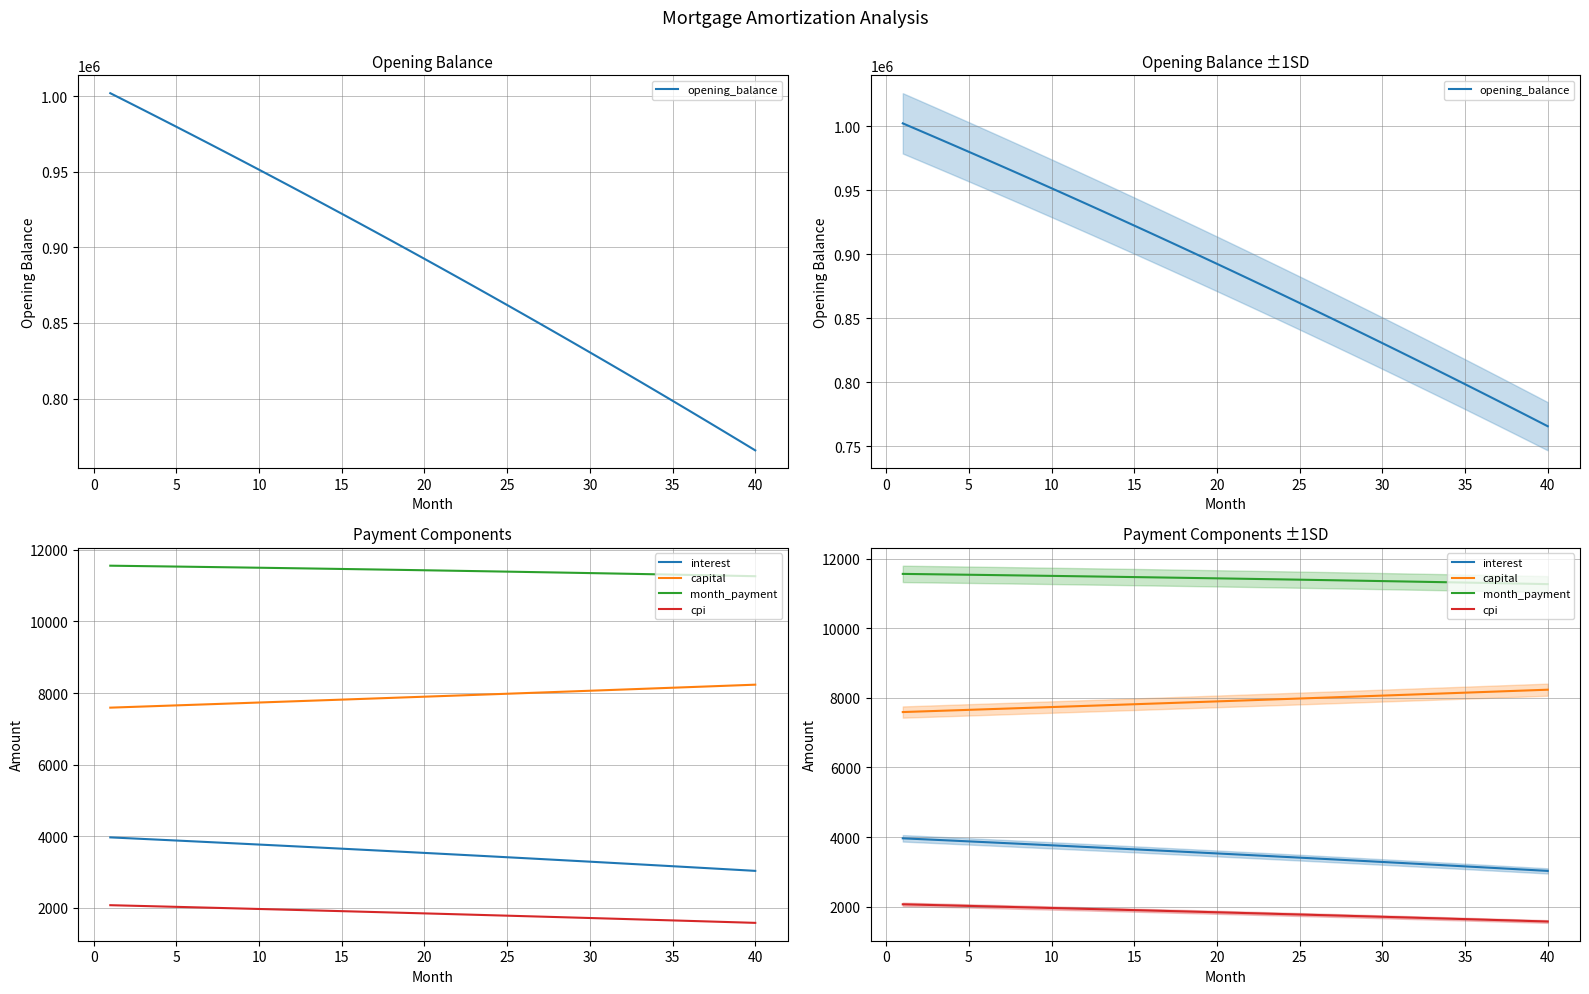

What is the value of the capital point at the 12th from the left?

7767.3